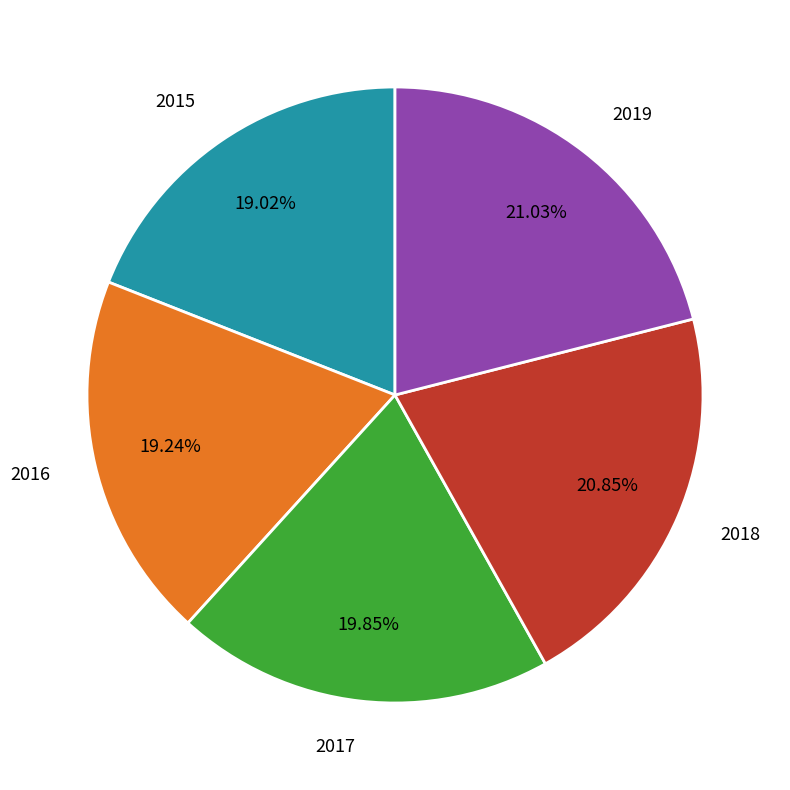

Is the sum of 2017 and 2019 greater than half?

No